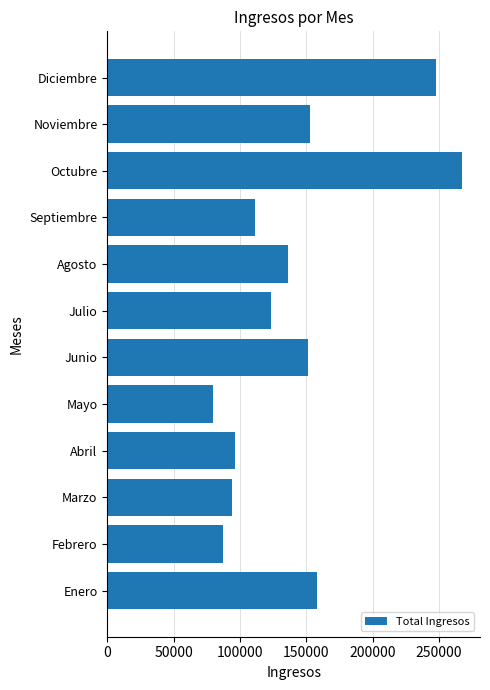

What value does the data have at Junio?

151224